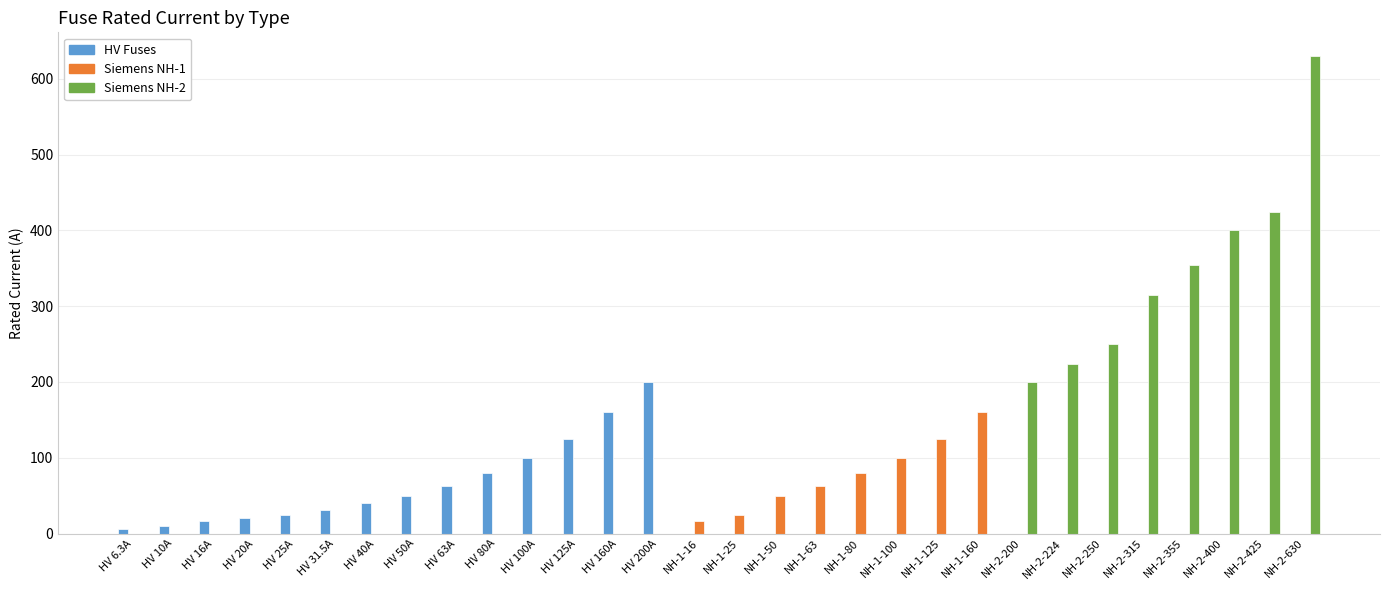

What is the greatest value displayed?

630.0